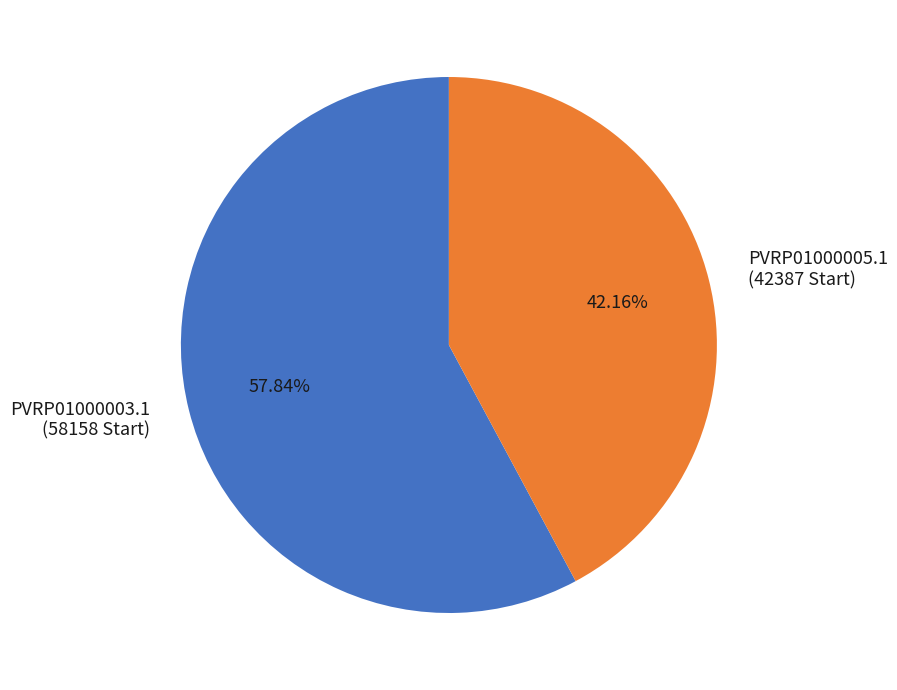

Is it true that PVRP01000005.1 is 50% of the pie?

False